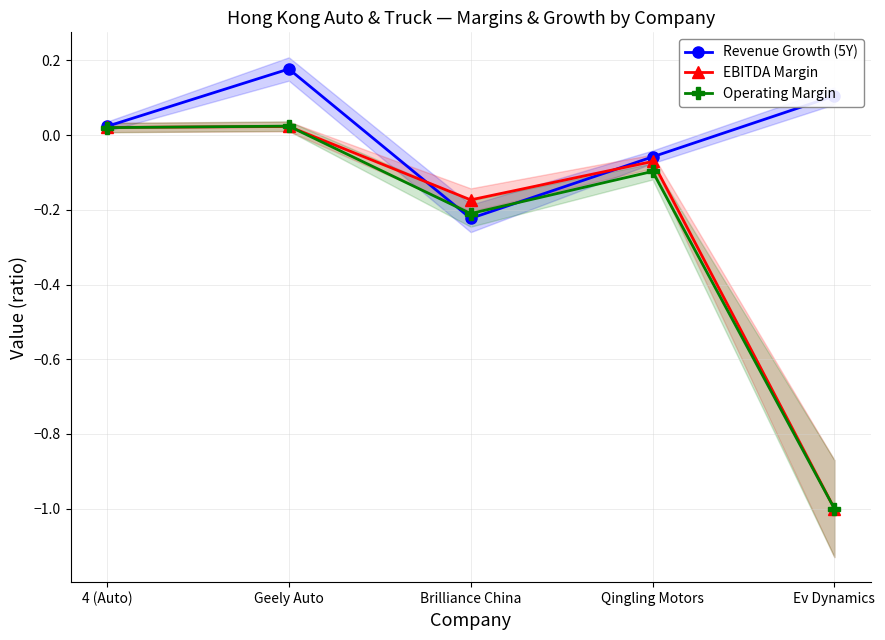

At which category is the sum across all series the highest?

Geely Auto